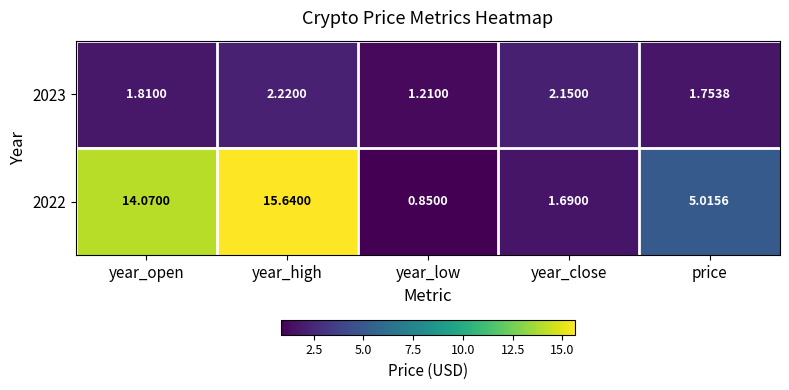

Rank the categories by 2022 value from lowest to highest.

year_low, year_close, price, year_open, year_high